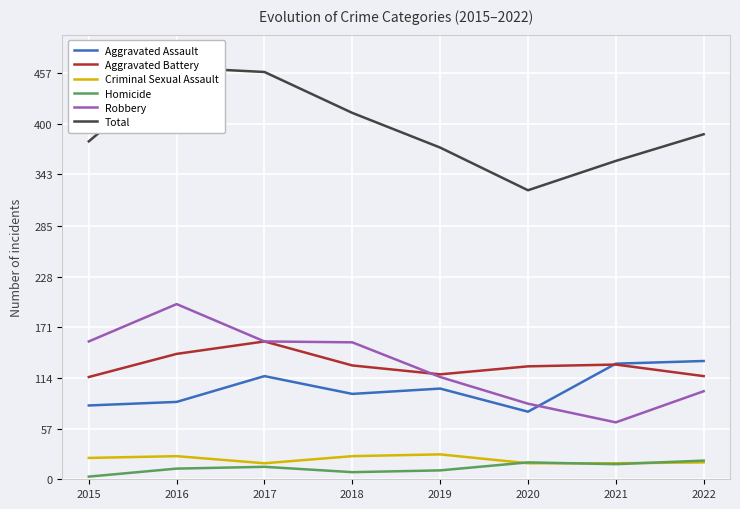

What are all the series names shown in the legend?

Aggravated Assault, Aggravated Battery, Criminal Sexual Assault, Homicide, Robbery, Total